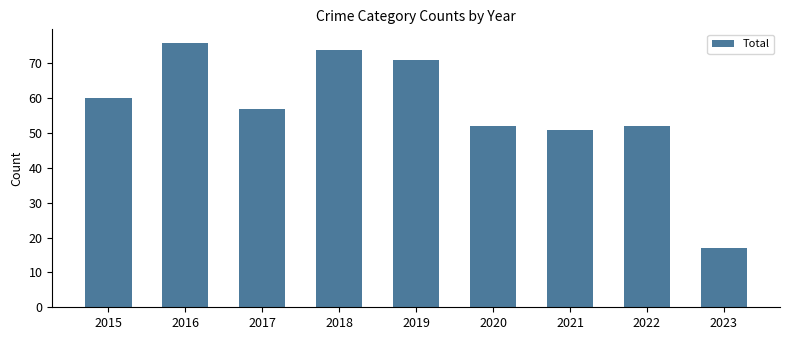

Approximately how many times larger is the value at 2017 compared to 2020?

1.1